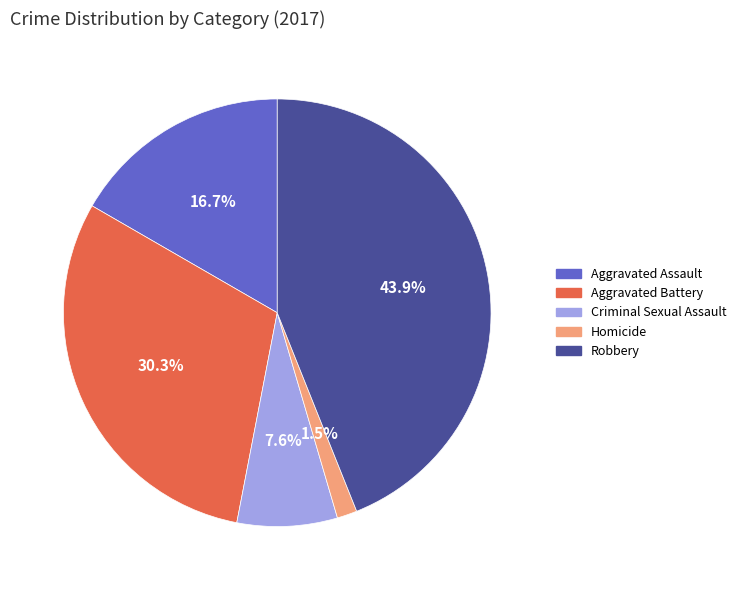

Do Criminal Sexual Assault and Robbery together represent more than half of the pie?

Yes